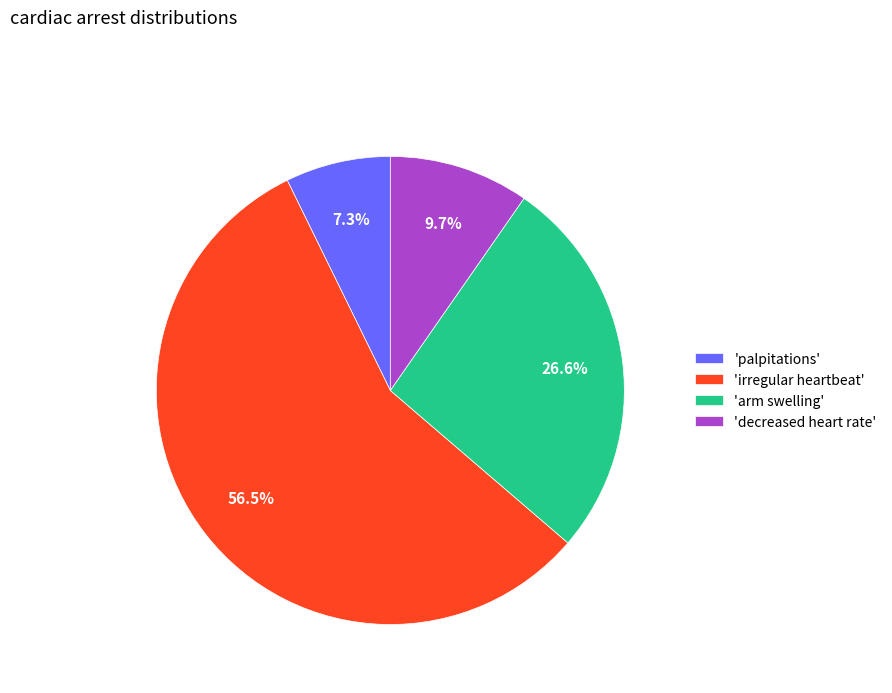

How many slices are in this pie chart?

4